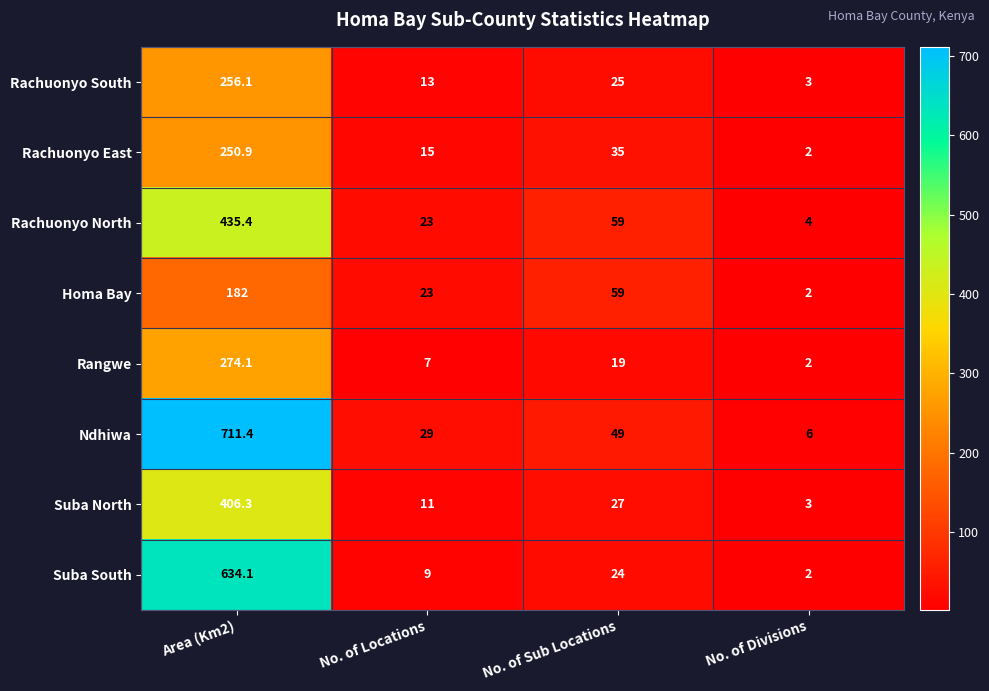

What is the approximate value of Rachuonyo South at No. of Locations?

13.0